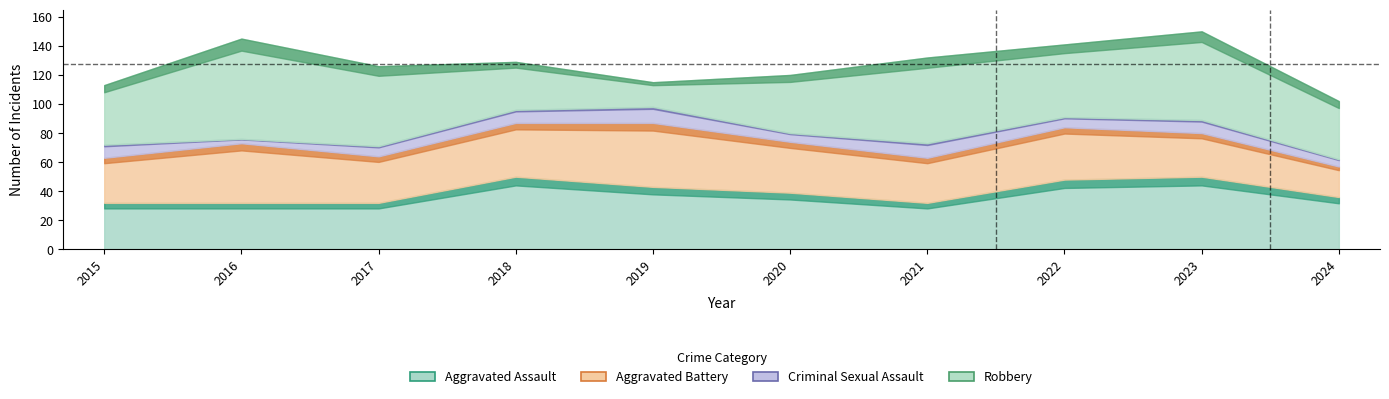

What is the spread (max minus min) of values at 2017?

48